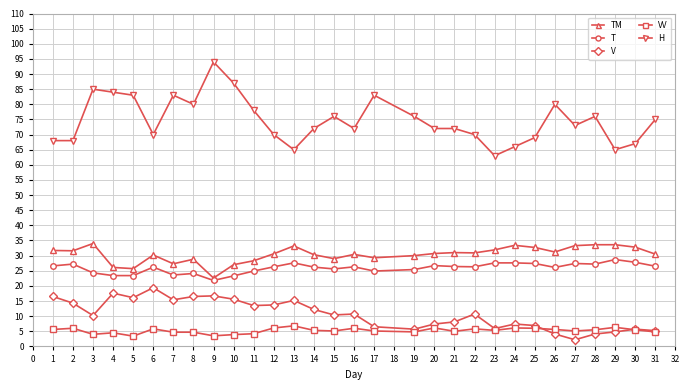

Is it true that TM equals 49.6 at 10?

False